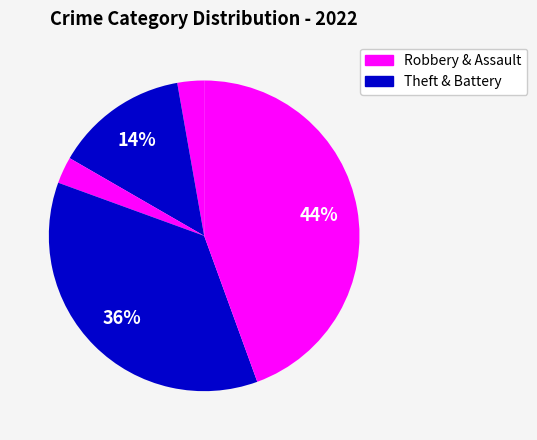

How many slices are in this pie chart?

5